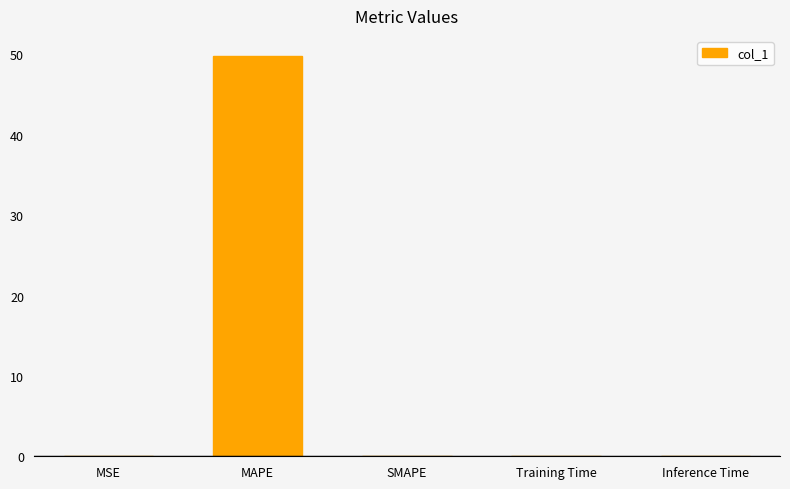

Which has a higher value, MAPE or MSE?

MAPE